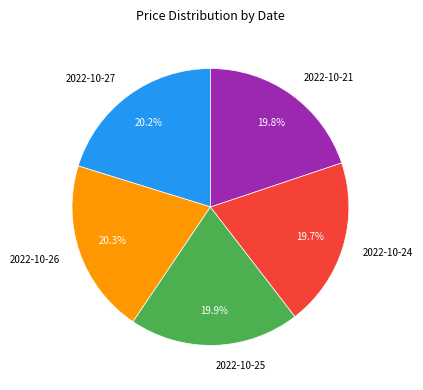

How many slices are in this pie chart?

5